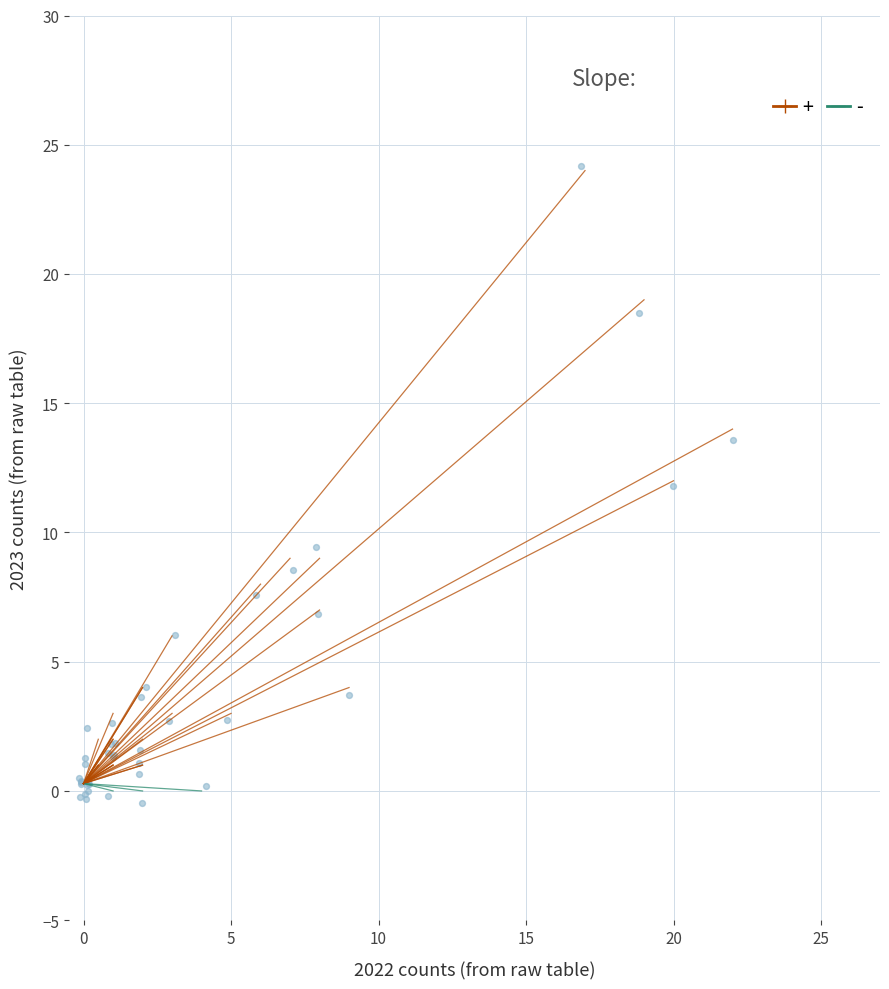

What Y value in the scatter plot is closest to 11?

11.8